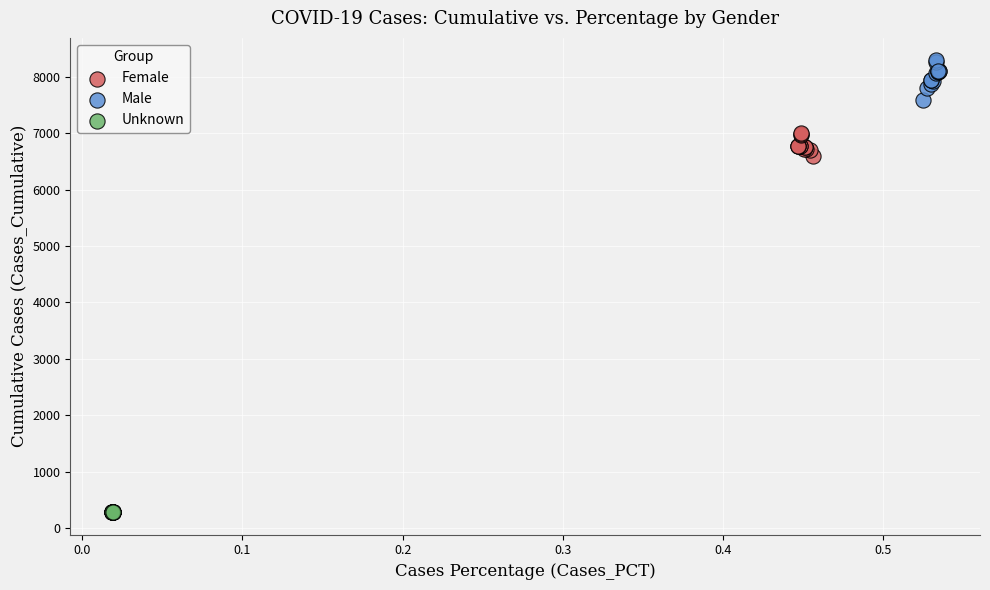

Which series contains the highest Y value?

Male